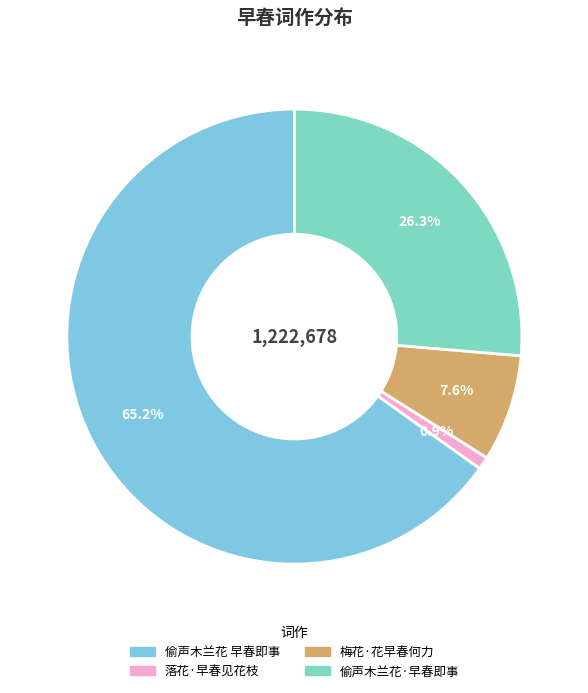

To the nearest percent, what percentage of the pie is 偷声木兰花 早春即事?

65%